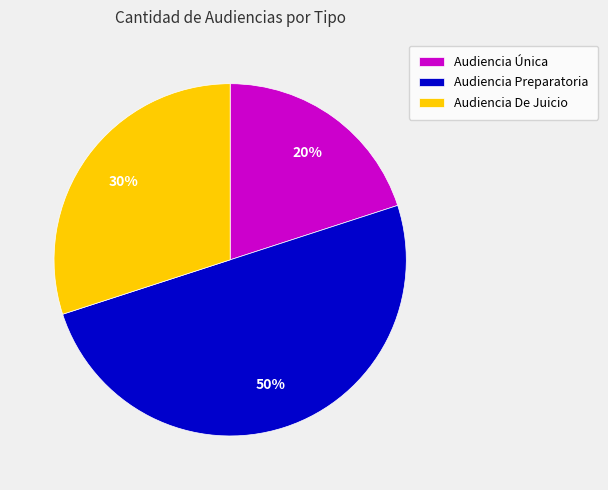

Is it true that Audiencia De Juicio is 30% of the pie?

True